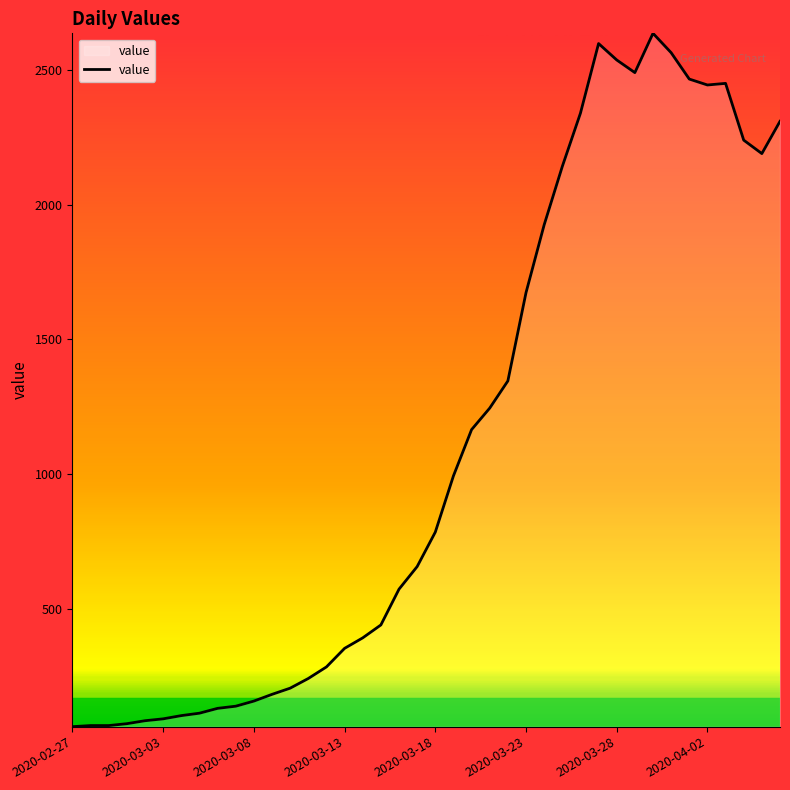

What is the maximum value shown in the chart?

2638